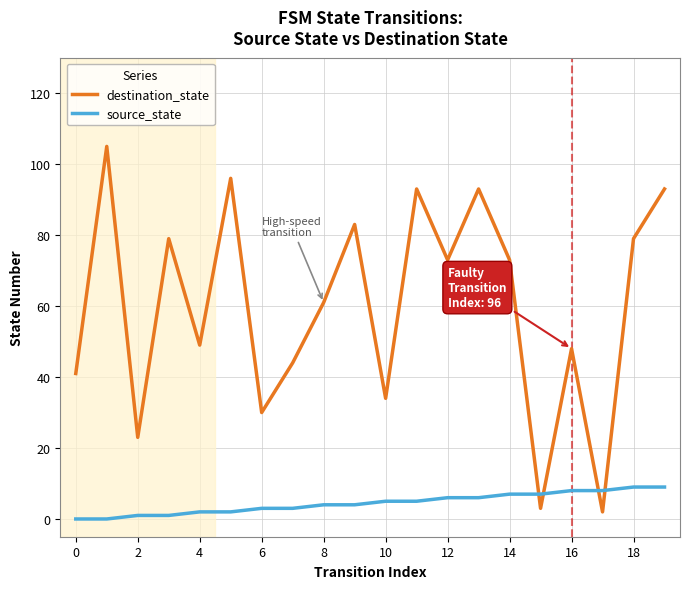

Which series has the largest total across all categories?

destination_state